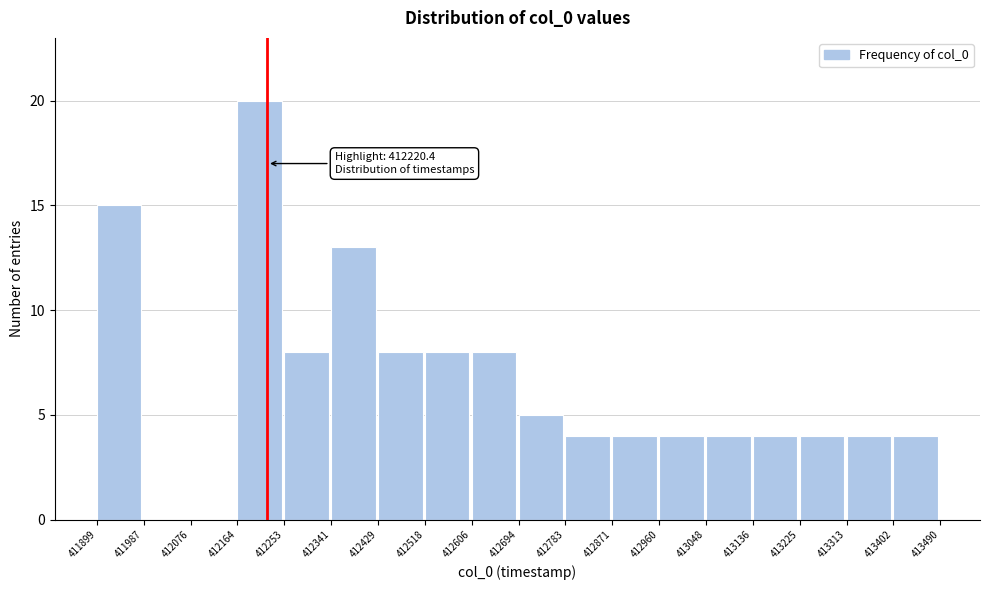

Which range on the x-axis has the tallest bar?

412164 to 412253